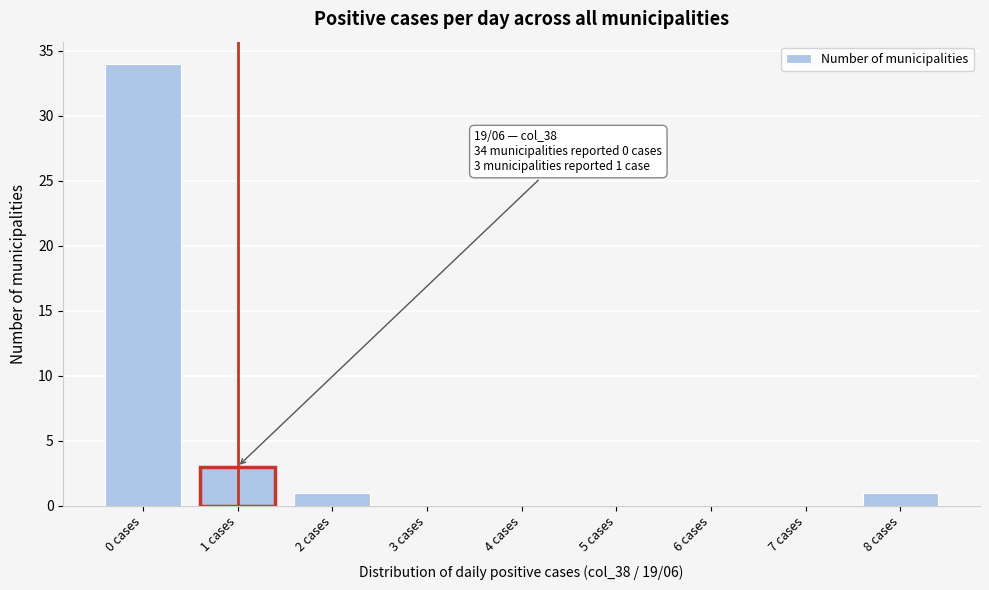

Which range on the x-axis has the tallest bar?

-0.5 to 0.5